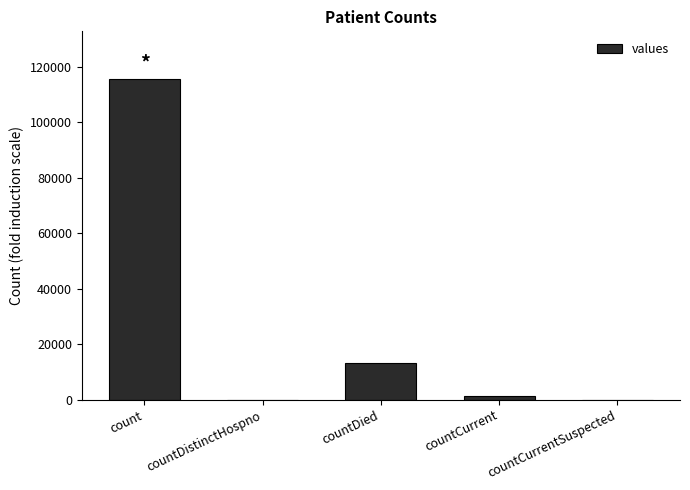

Count the number of categories in the chart.

5